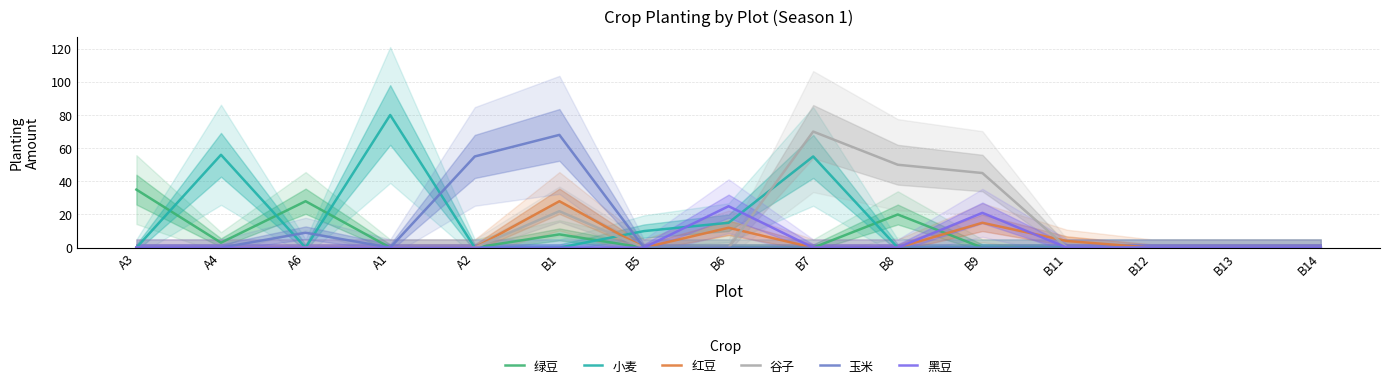

Is the value of 玉米 at B9 greater than the value of 绿豆 at B6?

No